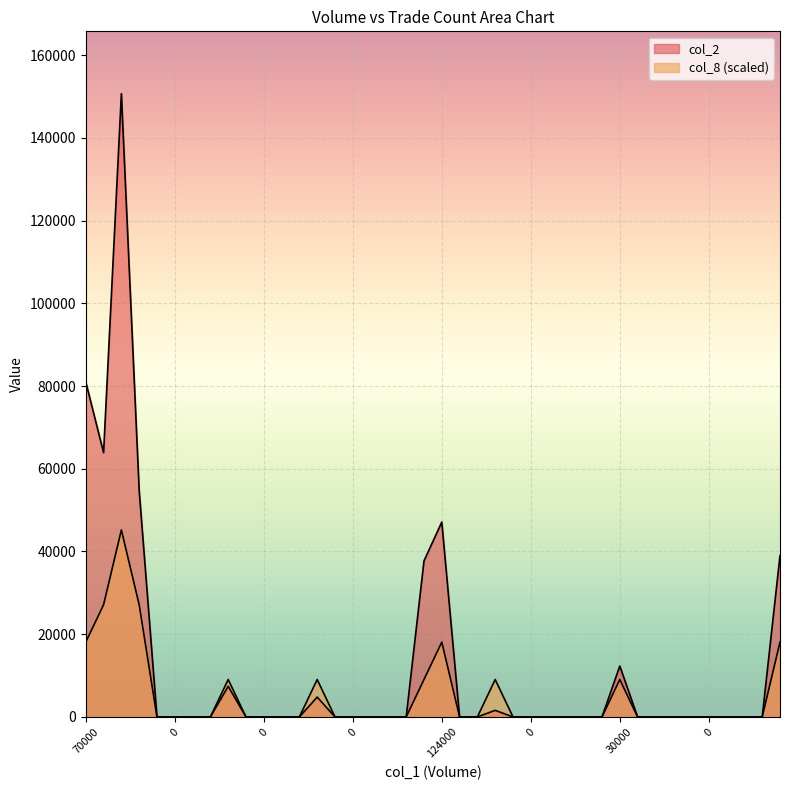

What is the label of the 31st point from the left?

30000